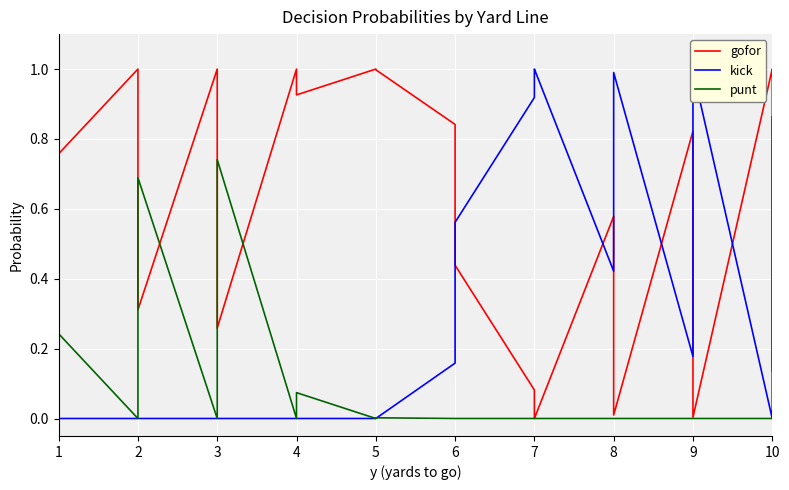

What are all the series names shown in the legend?

gofor, kick, punt